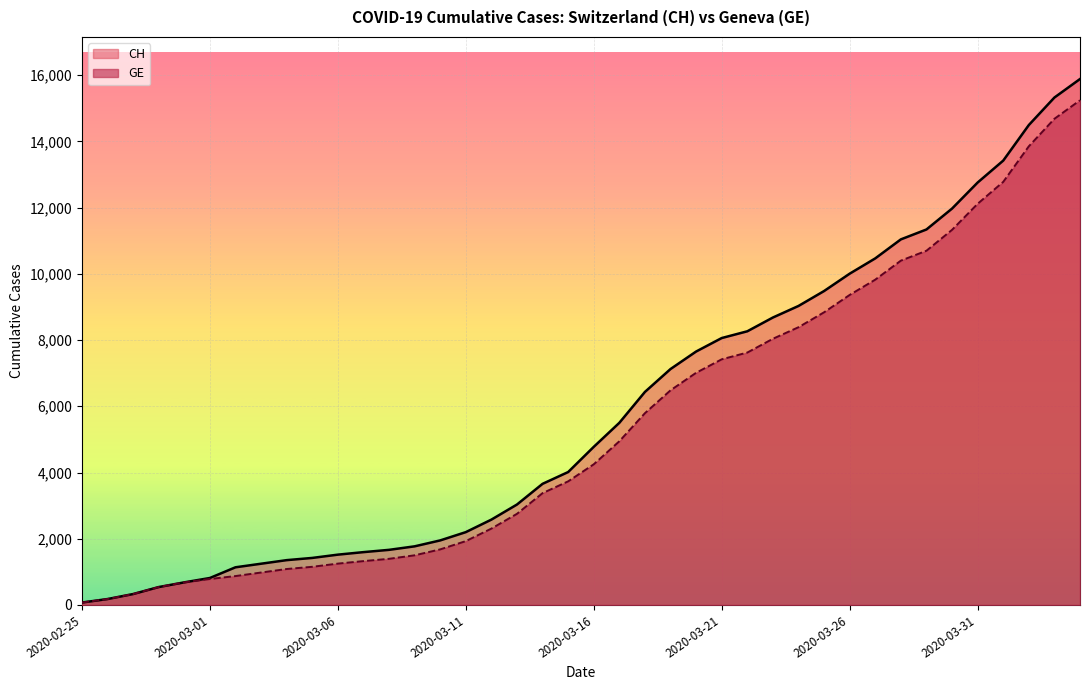

What is the label of the 20th point from the left?

2020-03-15